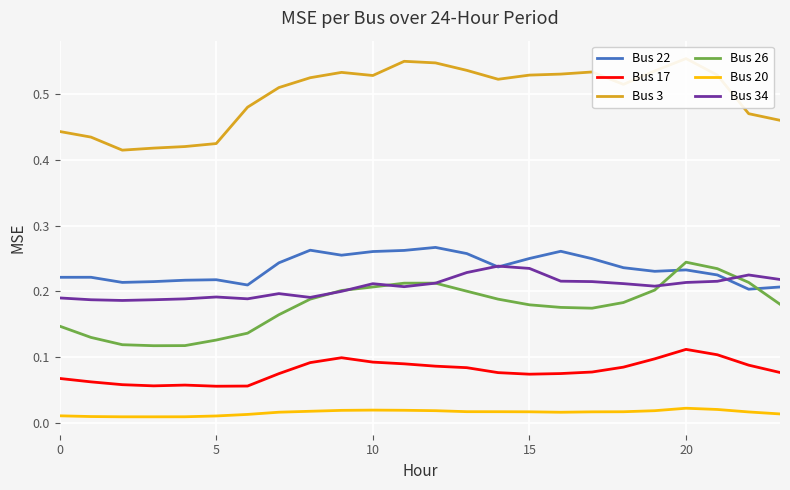

Is it true that Bus 20 equals 0.0 at 12?

False